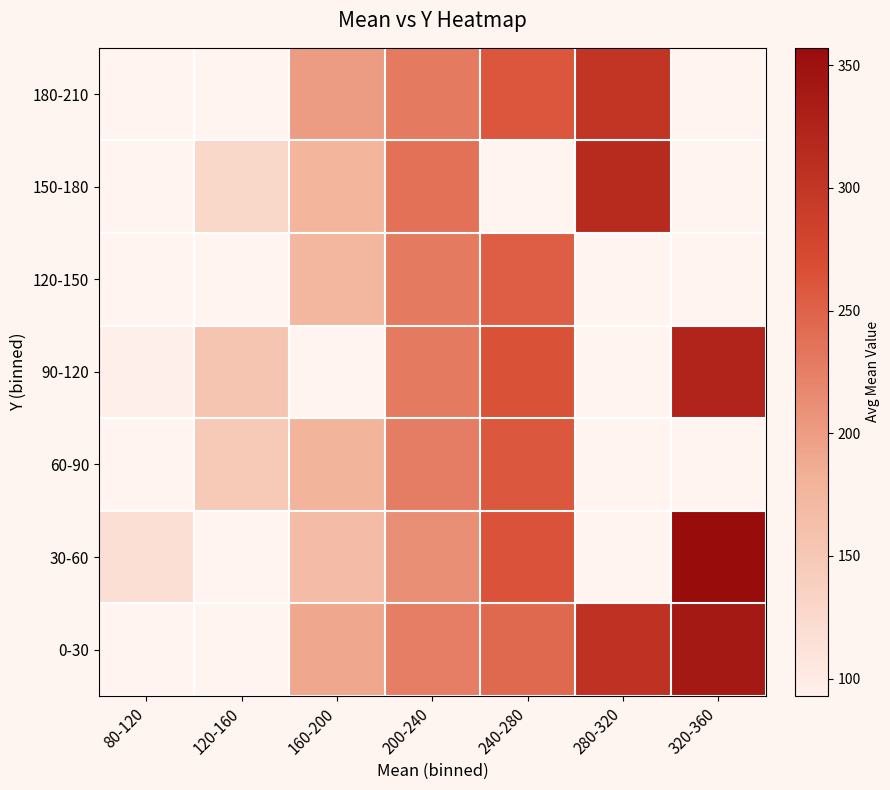

Is it true that 180-210 equals 200.0 at 160-200?

True